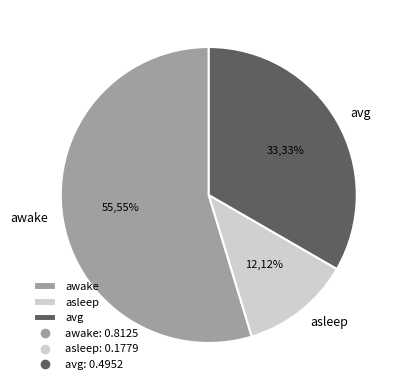

Which has a higher value, asleep or avg?

avg